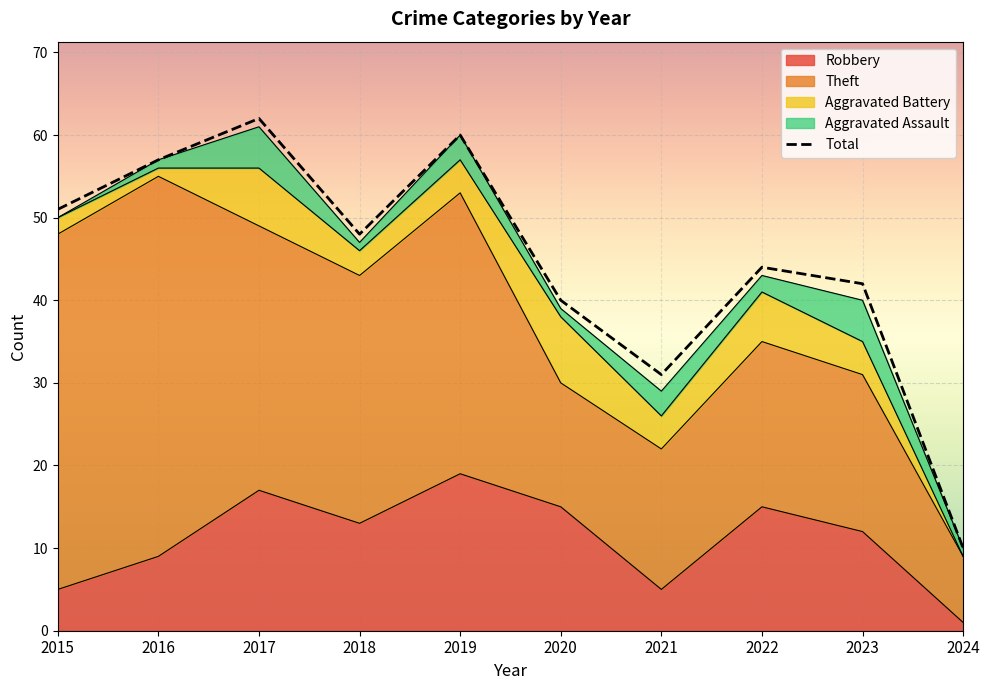

Rank the series by their maximum value, from highest to lowest.

Total, Theft, Robbery, Aggravated Battery, Aggravated Assault